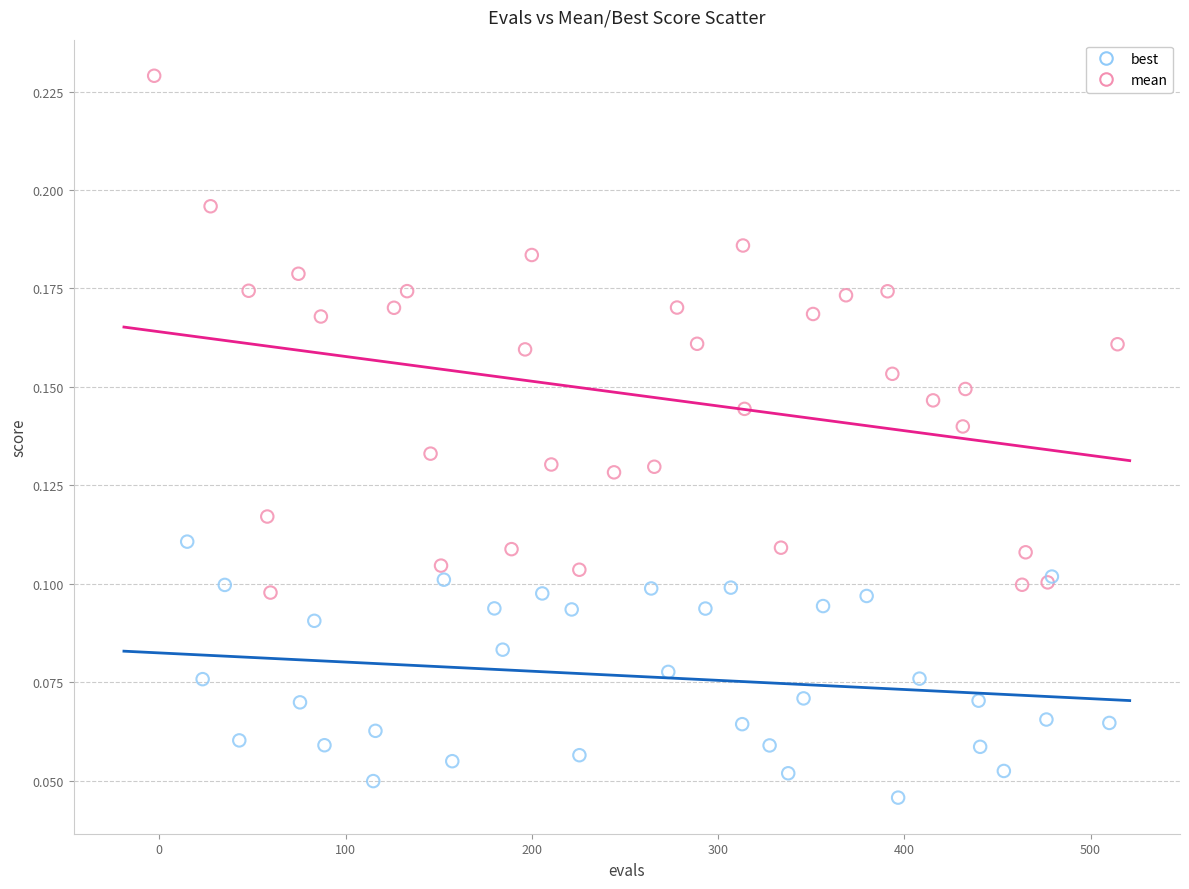

Which series contains the lowest Y value?

best